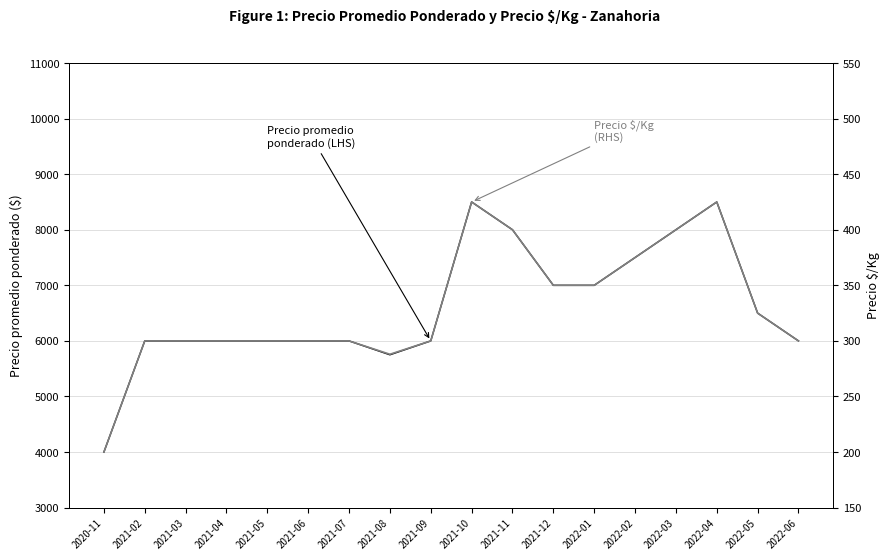

Rank the series by their maximum value, from highest to lowest.

Precio promedio ponderado (LHS), Precio $/Kg (RHS)